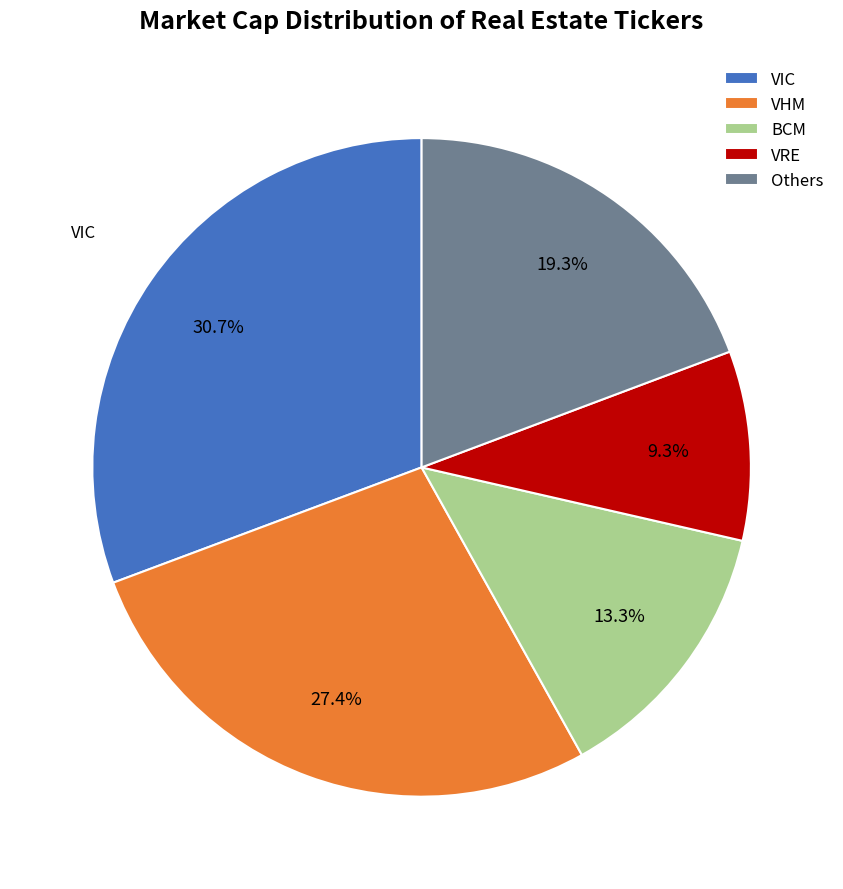

Which has a higher value, VHM or BCM?

VHM